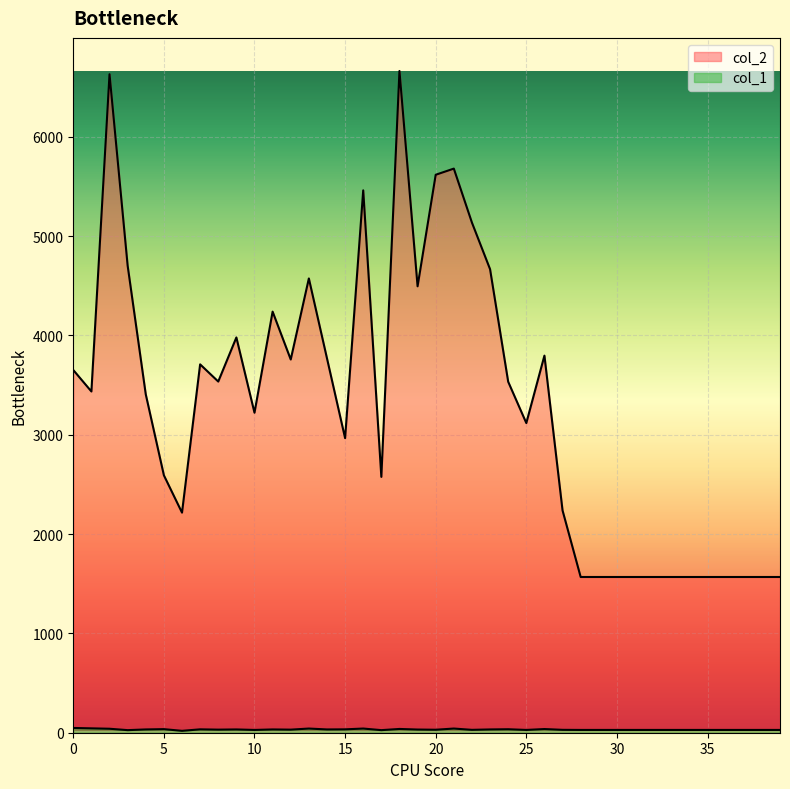

True or false: col_1 has a value of 37 at 26.

True